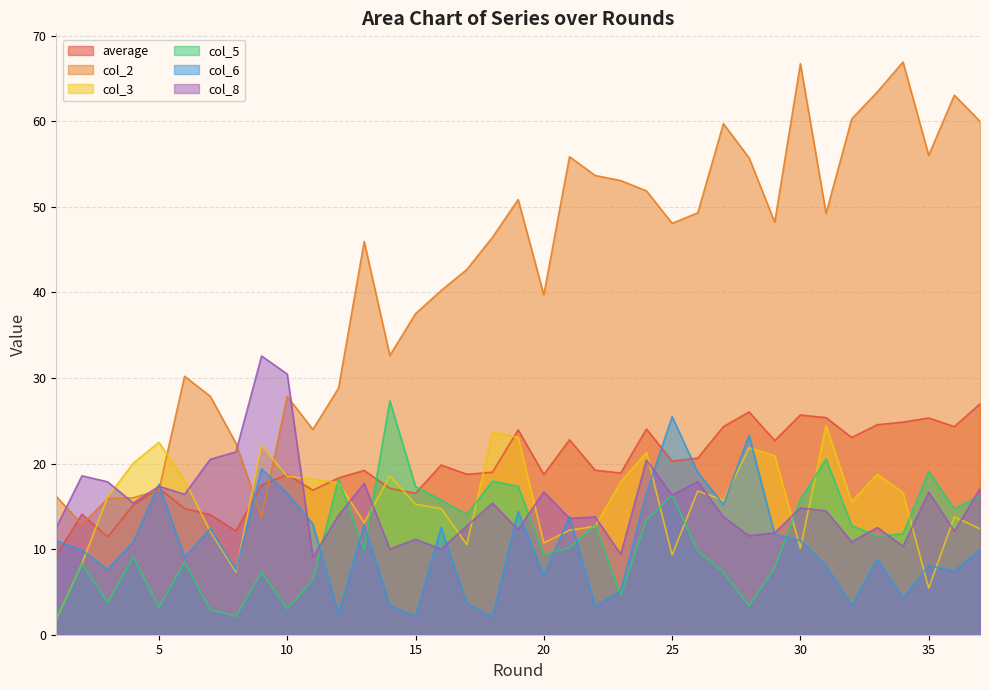

List the series in order of their peak value, lowest first.

col_3, col_6, average, col_5, col_8, col_2